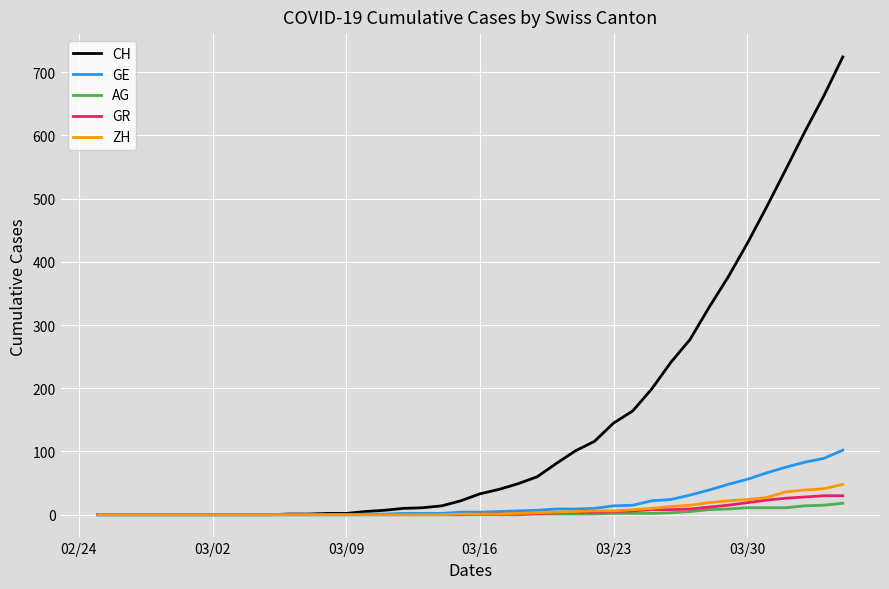

What is the highest value of the GR series?

30